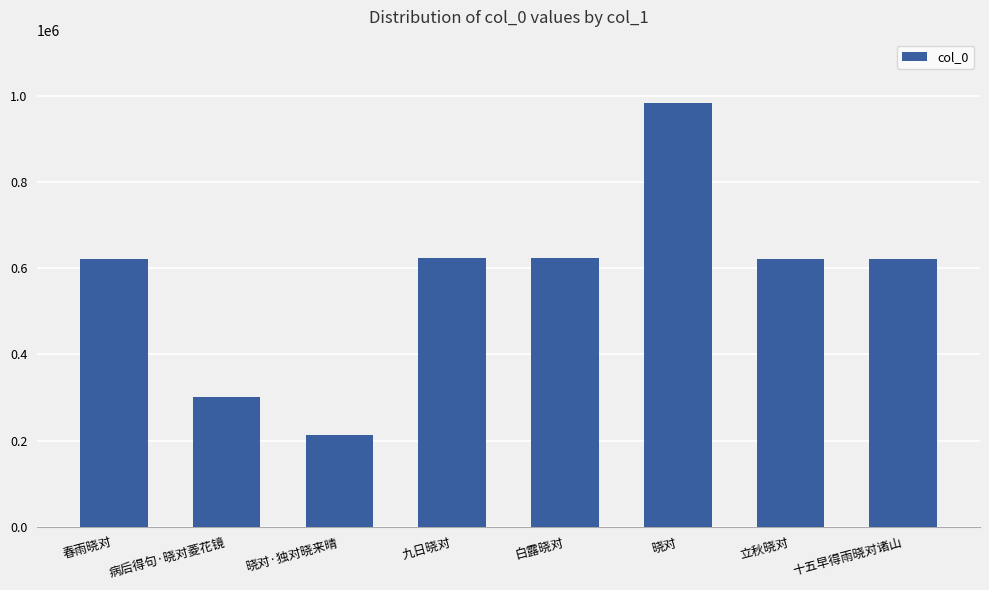

Which has a higher value, 十五早得雨晓对诸山 or 病后得句·晓对菱花镜?

十五早得雨晓对诸山